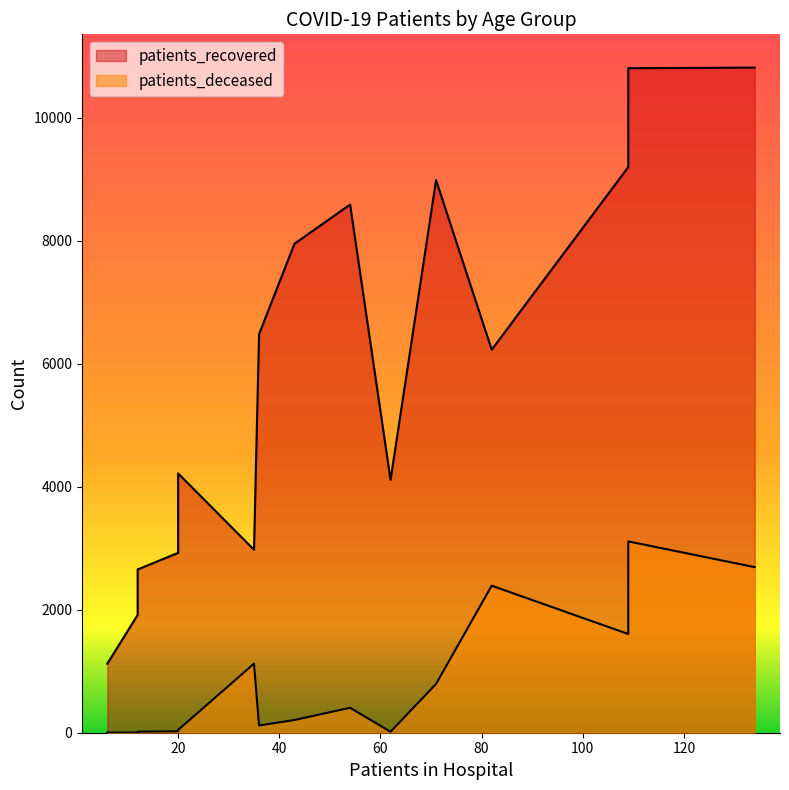

What is the lowest value of the patients_deceased series?

3